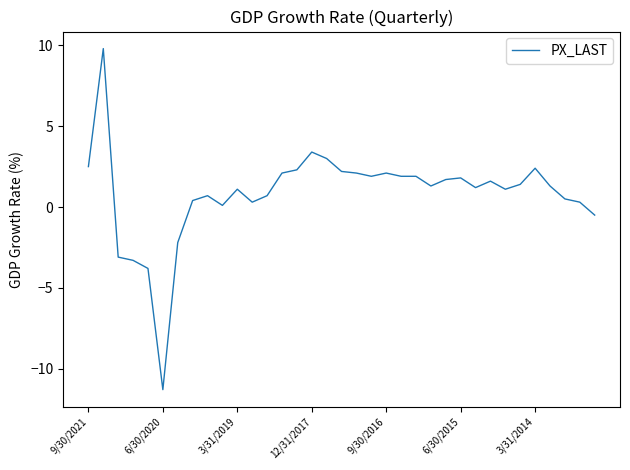

What is the difference between the maximum and minimum values?

21.1